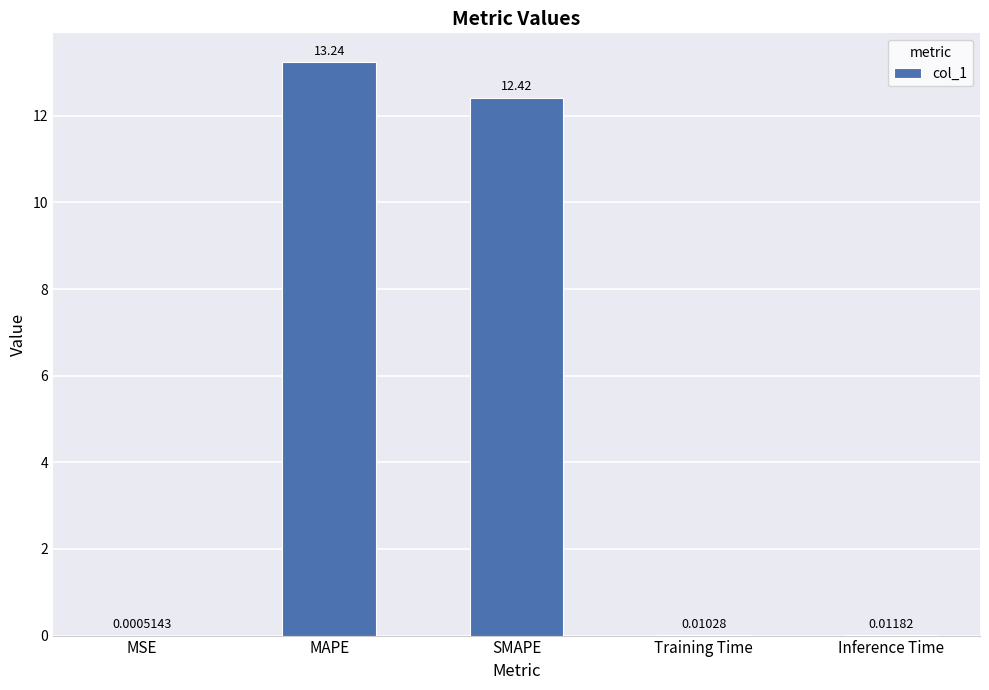

At which label is the value closest to 6?

Inference Time